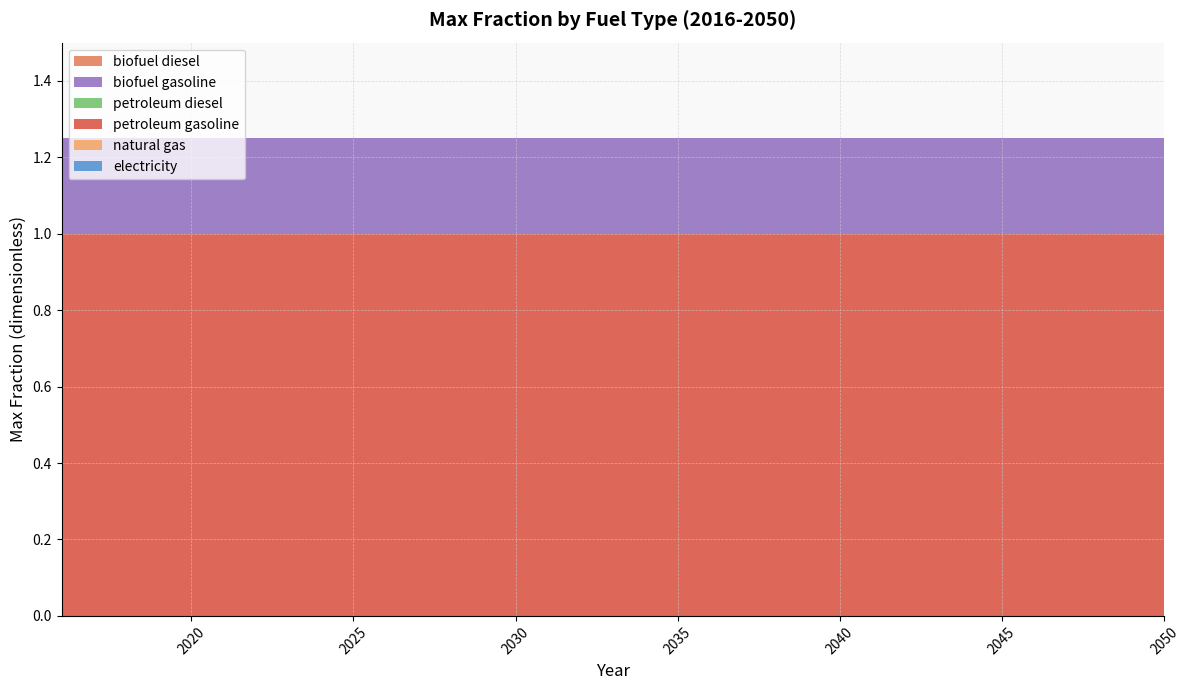

Reading right to left, list all the values displayed in this chart.

electricity: 2050=0.0	2049=0.0	2048=0.0	2047=0.0	2046=0.0	2045=0.0	2044=0.0	2043=0.0	2042=0.0	2041=0.0	2040=0.0	2039=0.0	2038=0.0	2037=0.0	2036=0.0	2035=0.0	2034=0.0	2033=0.0	2032=0.0	2031=0.0	2030=0.0	2029=0.0	2028=0.0	2027=0.0	2026=0.0	2025=0.0	2024=0.0	2023=0.0	2022=0.0	2021=0.0	2020=0.0	2019=0.0	2018=0.0	2017=0.0	2016=0.0
natural gas: 2050=0.0	2049=0.0	2048=0.0	2047=0.0	2046=0.0	2045=0.0	2044=0.0	2043=0.0	2042=0.0	2041=0.0	2040=0.0	2039=0.0	2038=0.0	2037=0.0	2036=0.0	2035=0.0	2034=0.0	2033=0.0	2032=0.0	2031=0.0	2030=0.0	2029=0.0	2028=0.0	2027=0.0	2026=0.0	2025=0.0	2024=0.0	2023=0.0	2022=0.0	2021=0.0	2020=0.0	2019=0.0	2018=0.0	2017=0.0	2016=0.0
petroleum gasoline: 2050=1.0	2049=1.0	2048=1.0	2047=1.0	2046=1.0	2045=1.0	2044=1.0	2043=1.0	2042=1.0	2041=1.0	2040=1.0	2039=1.0	2038=1.0	2037=1.0	2036=1.0	2035=1.0	2034=1.0	2033=1.0	2032=1.0	2031=1.0	2030=1.0	2029=1.0	2028=1.0	2027=1.0	2026=1.0	2025=1.0	2024=1.0	2023=1.0	2022=1.0	2021=1.0	2020=1.0	2019=1.0	2018=1.0	2017=1.0	2016=1.0
petroleum diesel: 2050=0.0	2049=0.0	2048=0.0	2047=0.0	2046=0.0	2045=0.0	2044=0.0	2043=0.0	2042=0.0	2041=0.0	2040=0.0	2039=0.0	2038=0.0	2037=0.0	2036=0.0	2035=0.0	2034=0.0	2033=0.0	2032=0.0	2031=0.0	2030=0.0	2029=0.0	2028=0.0	2027=0.0	2026=0.0	2025=0.0	2024=0.0	2023=0.0	2022=0.0	2021=0.0	2020=0.0	2019=0.0	2018=0.0	2017=0.0	2016=0.0
biofuel gasoline: 2050=0.2	2049=0.2	2048=0.2	2047=0.2	2046=0.2	2045=0.2	2044=0.2	2043=0.2	2042=0.2	2041=0.2	2040=0.2	2039=0.2	2038=0.2	2037=0.2	2036=0.2	2035=0.2	2034=0.2	2033=0.2	2032=0.2	2031=0.2	2030=0.2	2029=0.2	2028=0.2	2027=0.2	2026=0.2	2025=0.2	2024=0.2	2023=0.2	2022=0.2	2021=0.2	2020=0.2	2019=0.2	2018=0.2	2017=0.2	2016=0.2
biofuel diesel: 2050=0.0	2049=0.0	2048=0.0	2047=0.0	2046=0.0	2045=0.0	2044=0.0	2043=0.0	2042=0.0	2041=0.0	2040=0.0	2039=0.0	2038=0.0	2037=0.0	2036=0.0	2035=0.0	2034=0.0	2033=0.0	2032=0.0	2031=0.0	2030=0.0	2029=0.0	2028=0.0	2027=0.0	2026=0.0	2025=0.0	2024=0.0	2023=0.0	2022=0.0	2021=0.0	2020=0.0	2019=0.0	2018=0.0	2017=0.0	2016=0.0